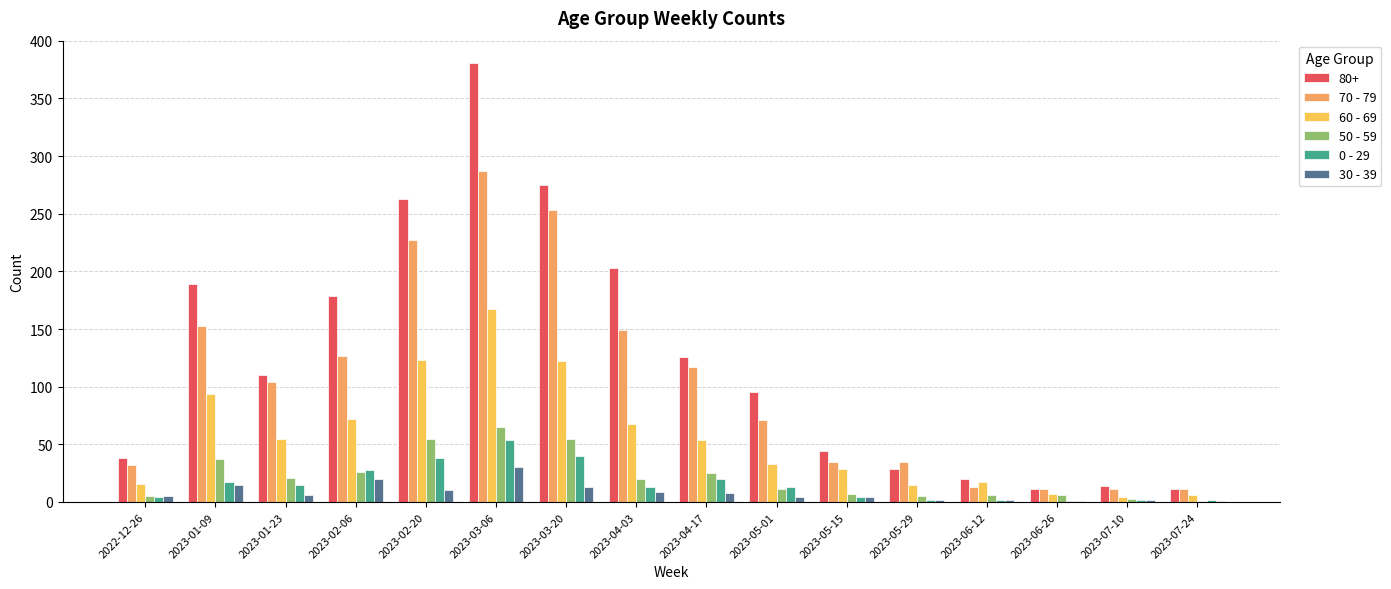

Between 2023-03-06 and 2023-07-10, which series saw the biggest shift?

80+